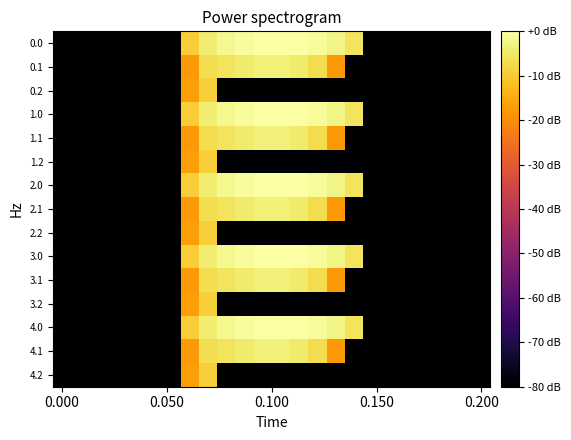

List the series in order of their peak value, lowest first.

0.2, 1.2, 2.2, 3.2, 4.2, 0.1, 1.1, 2.1, 3.1, 4.1, 0.0, 1.0, 2.0, 3.0, 4.0